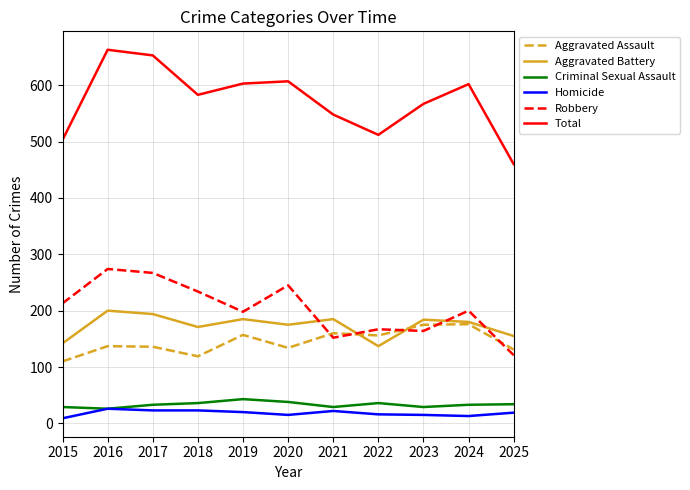

Where is the first local minimum for Aggravated Assault?

2018